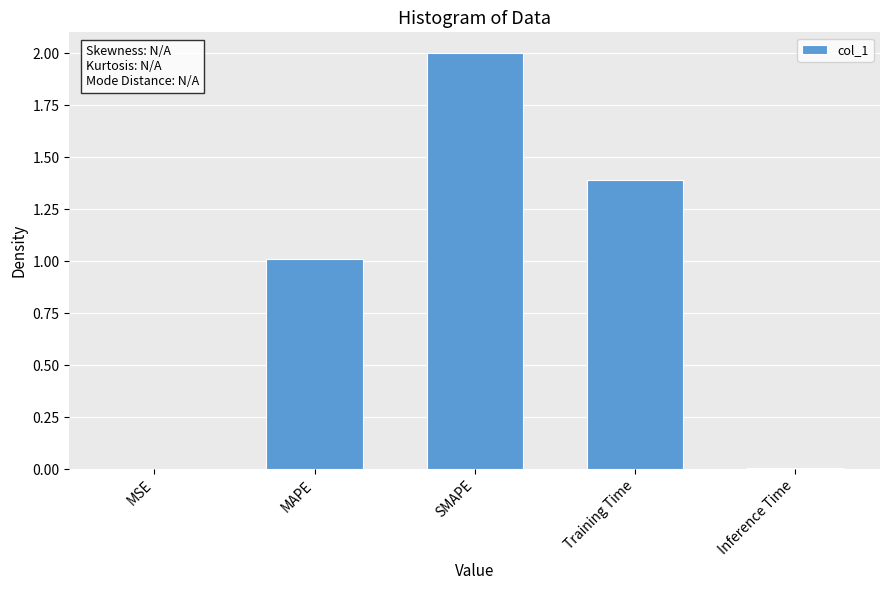

Which label corresponds to the largest value in the chart?

SMAPE